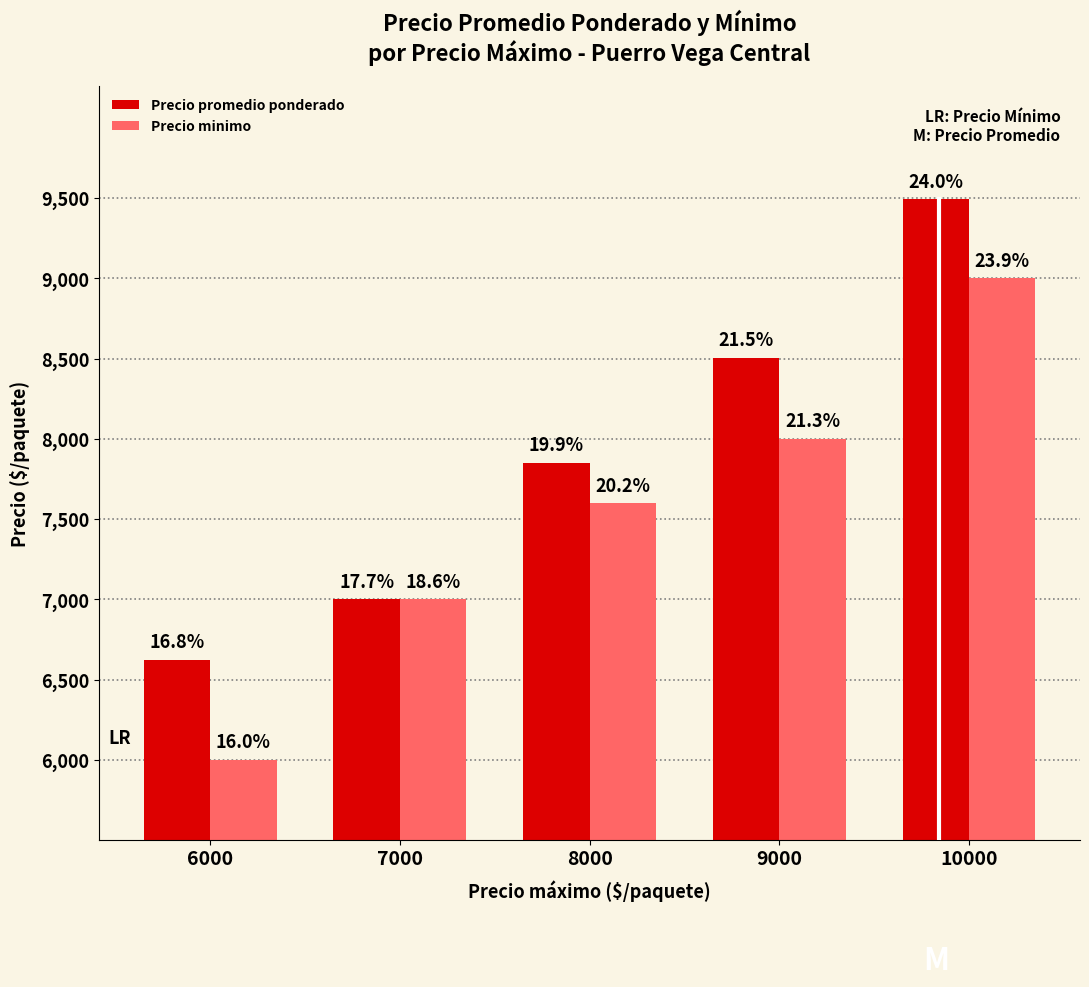

What is the sum of all Precio promedio ponderado values?

39477